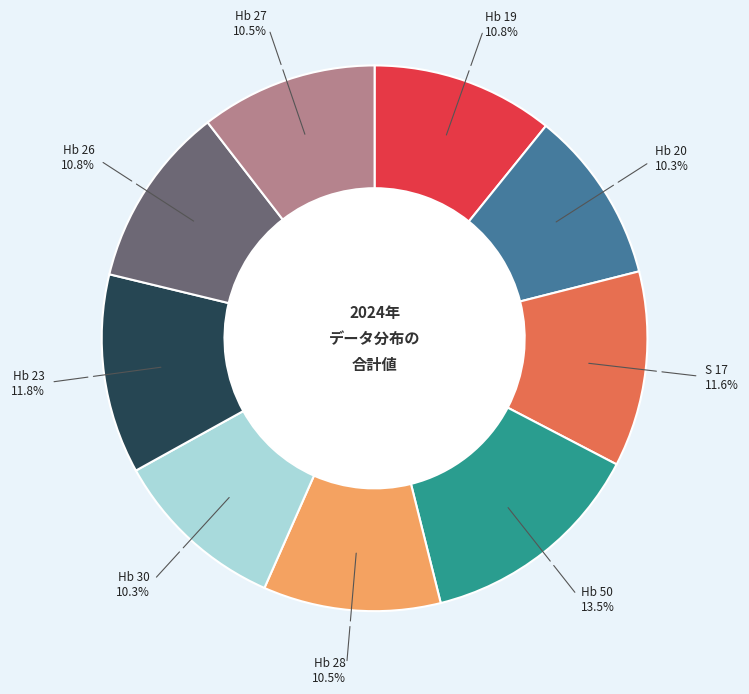

Does any single category account for the majority?

No